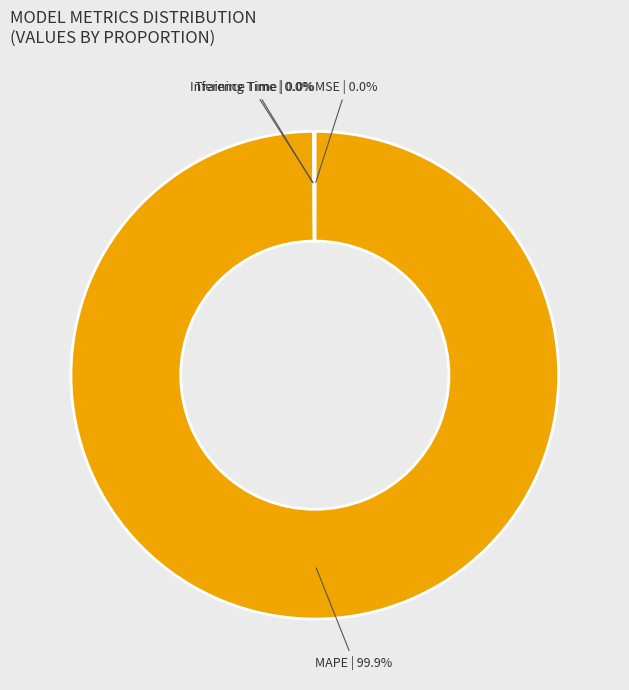

Is MAPE the majority of the pie?

Yes